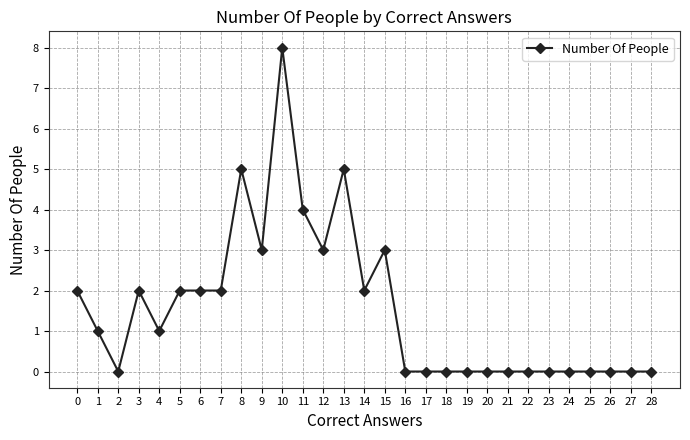

Reading left to right, extract all data points from this chart.

2	1	0	2	1	2	2	2	5	3	8	4	3	5	2	3	0	0	0	0	0	0	0	0	0	0	0	0	0